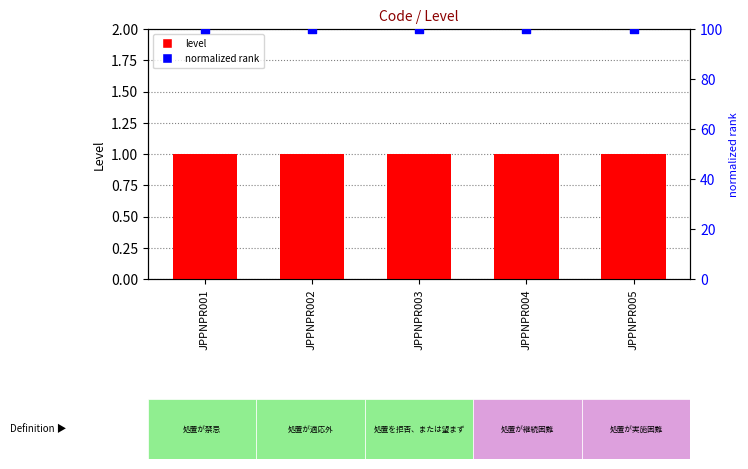

At how many categories does at least one series exceed 69?

5